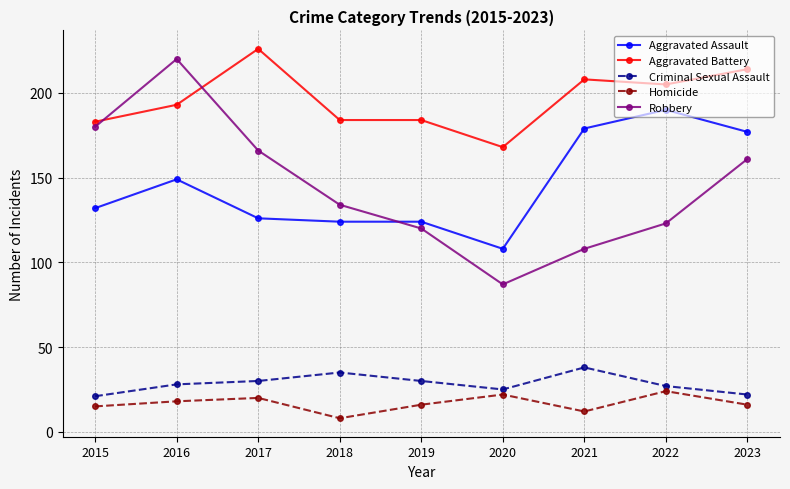

What is the value of the Aggravated Assault point at the 9th from the left?

177